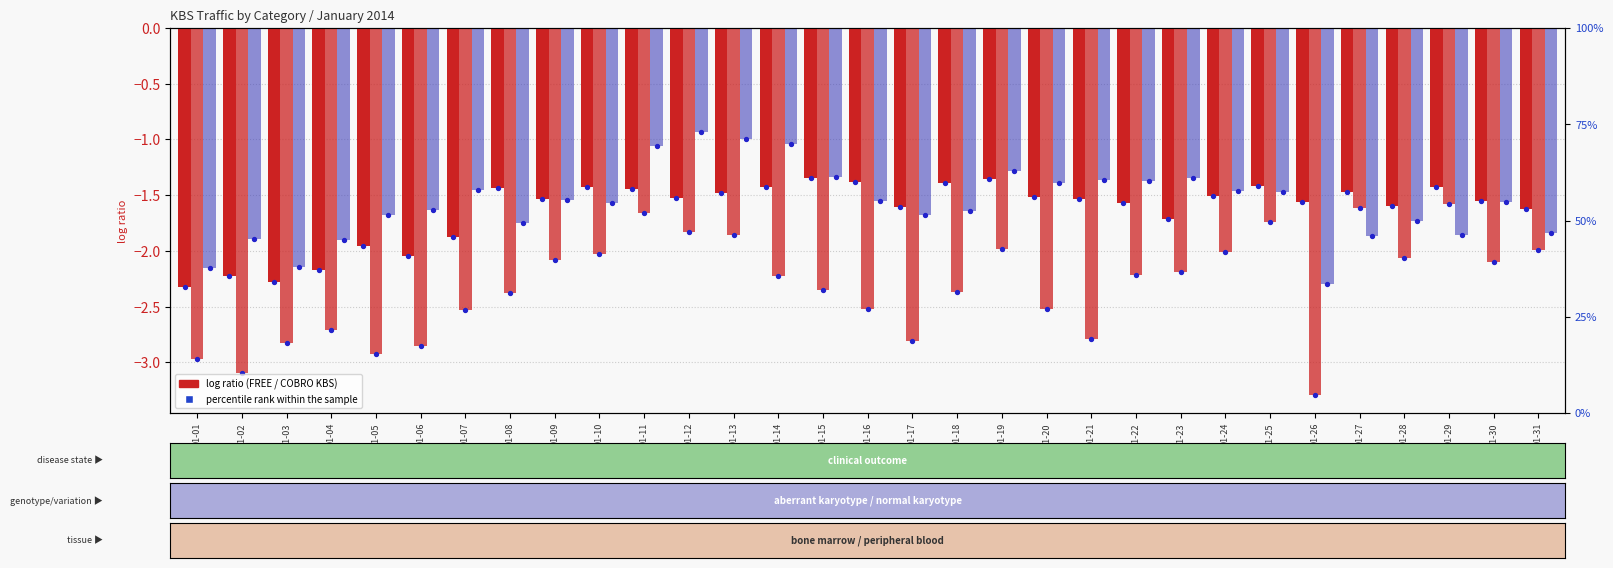

At how many categories does at least one series exceed -1?

2